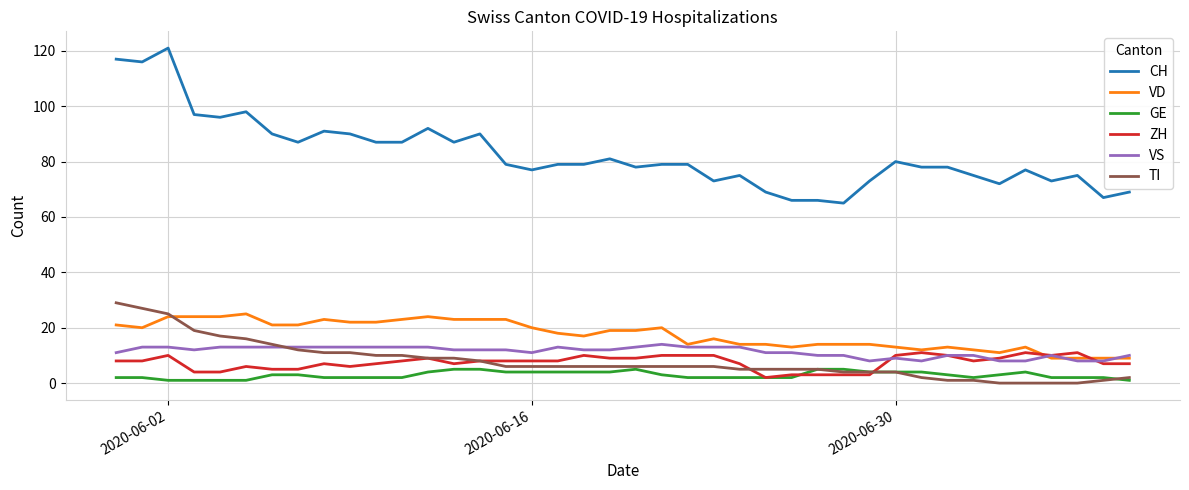

What is the maximum value shown in the chart?

121